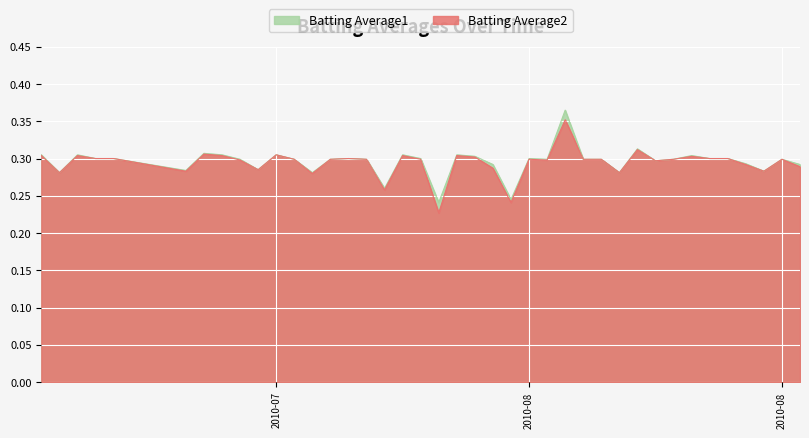

How many distinct data groups are displayed?

2